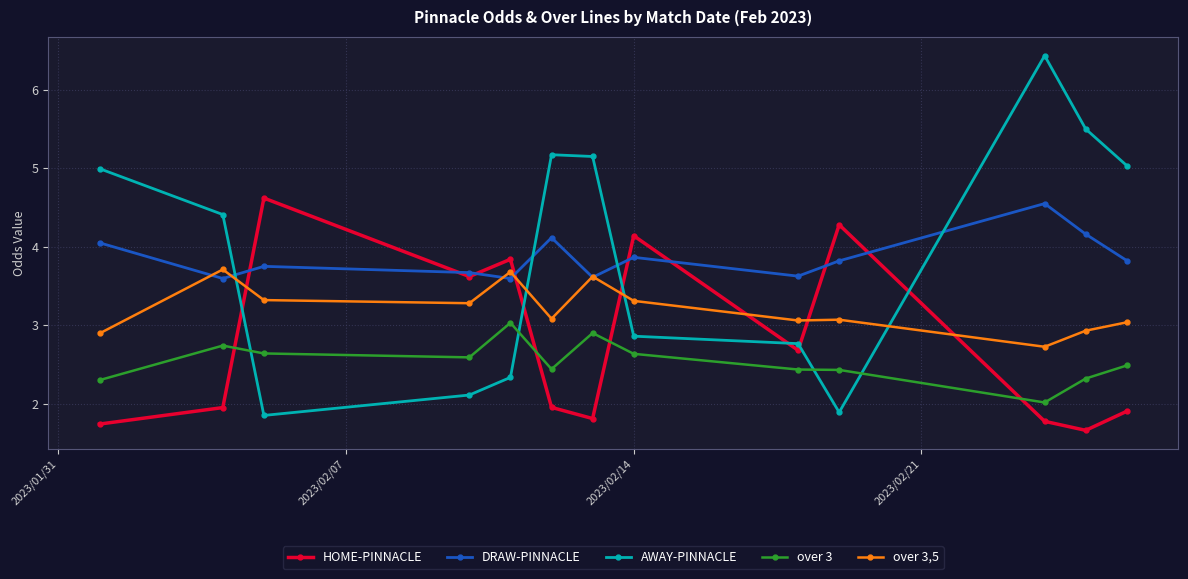

Which series has the widest spread of values?

AWAY-PINNACLE